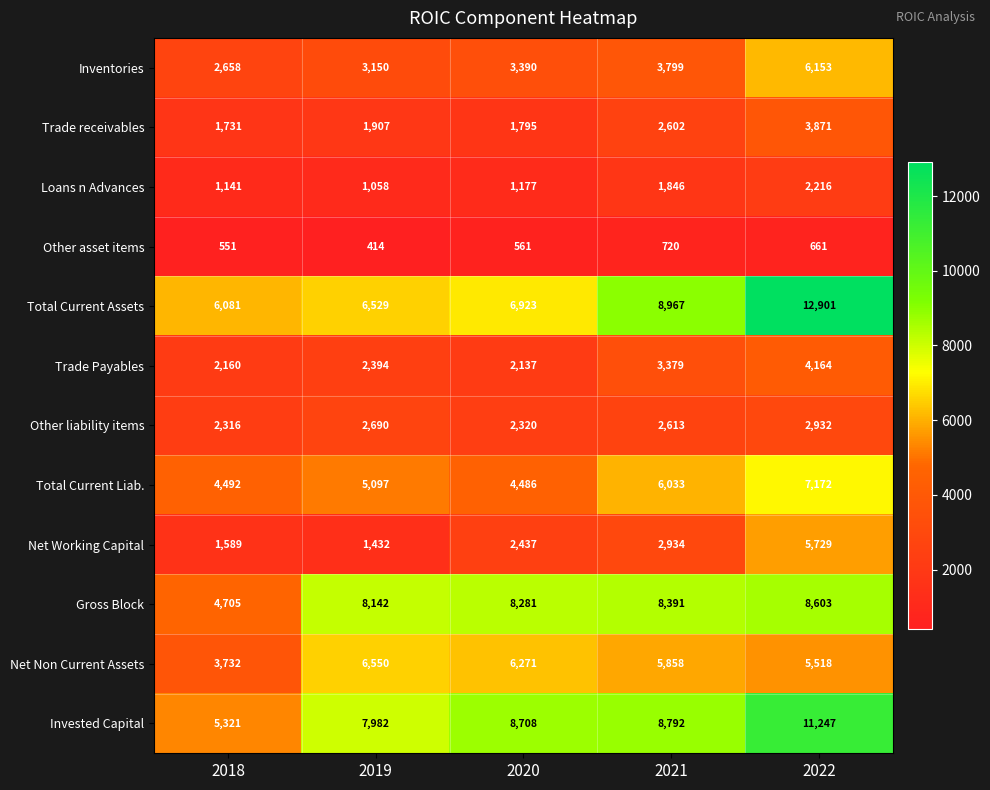

Is the value of Trade receivables at 2020 greater than the value of Total Current Liab. at 2018?

No